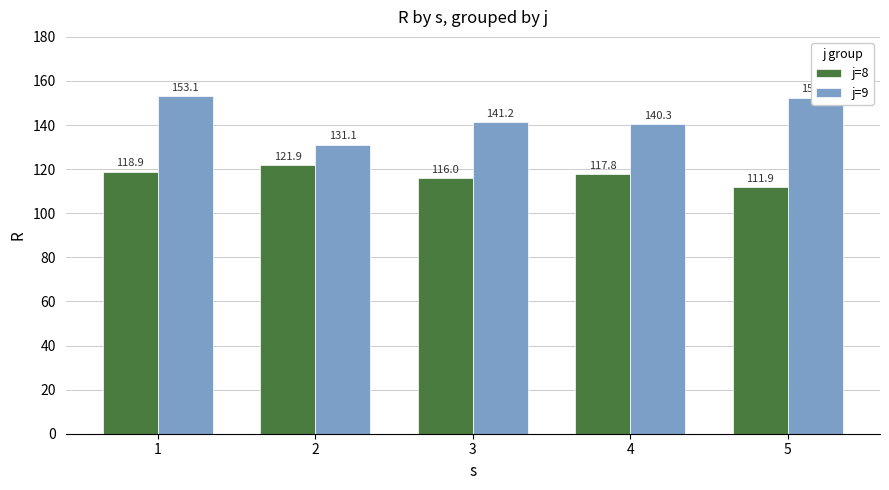

At which category is the sum across all series the highest?

1